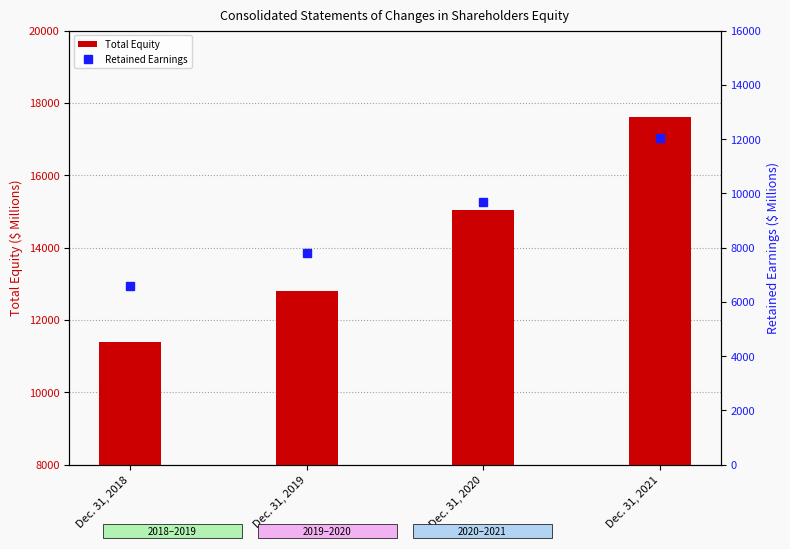

How many values in the Total Equity series exceed 15037?

1